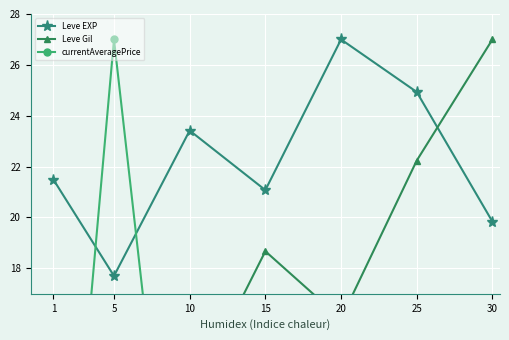

Which series has the widest spread of values?

currentAveragePrice